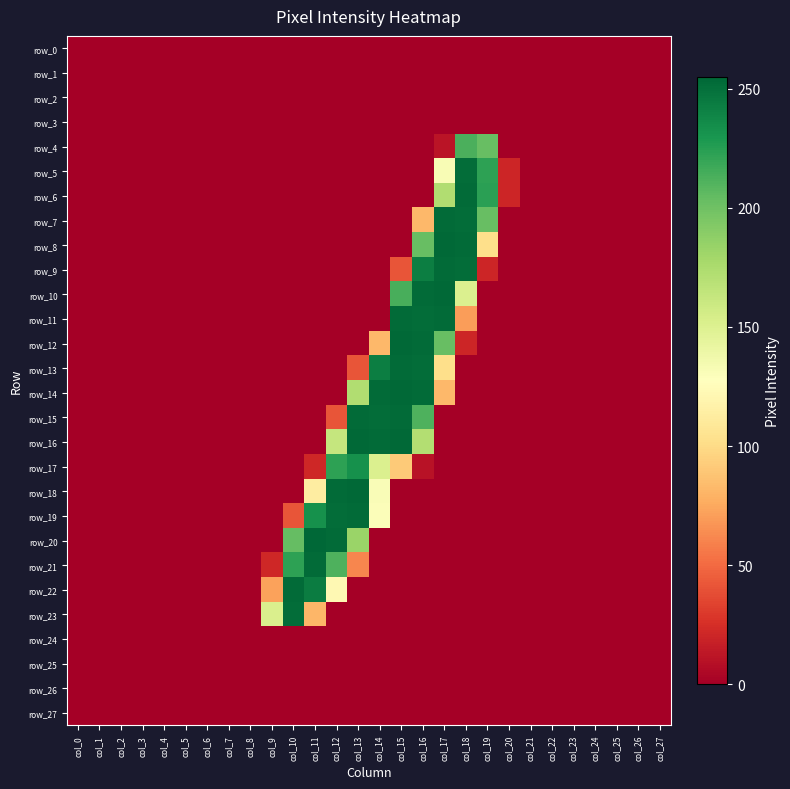

How many positive values does the row_21 series have?

5